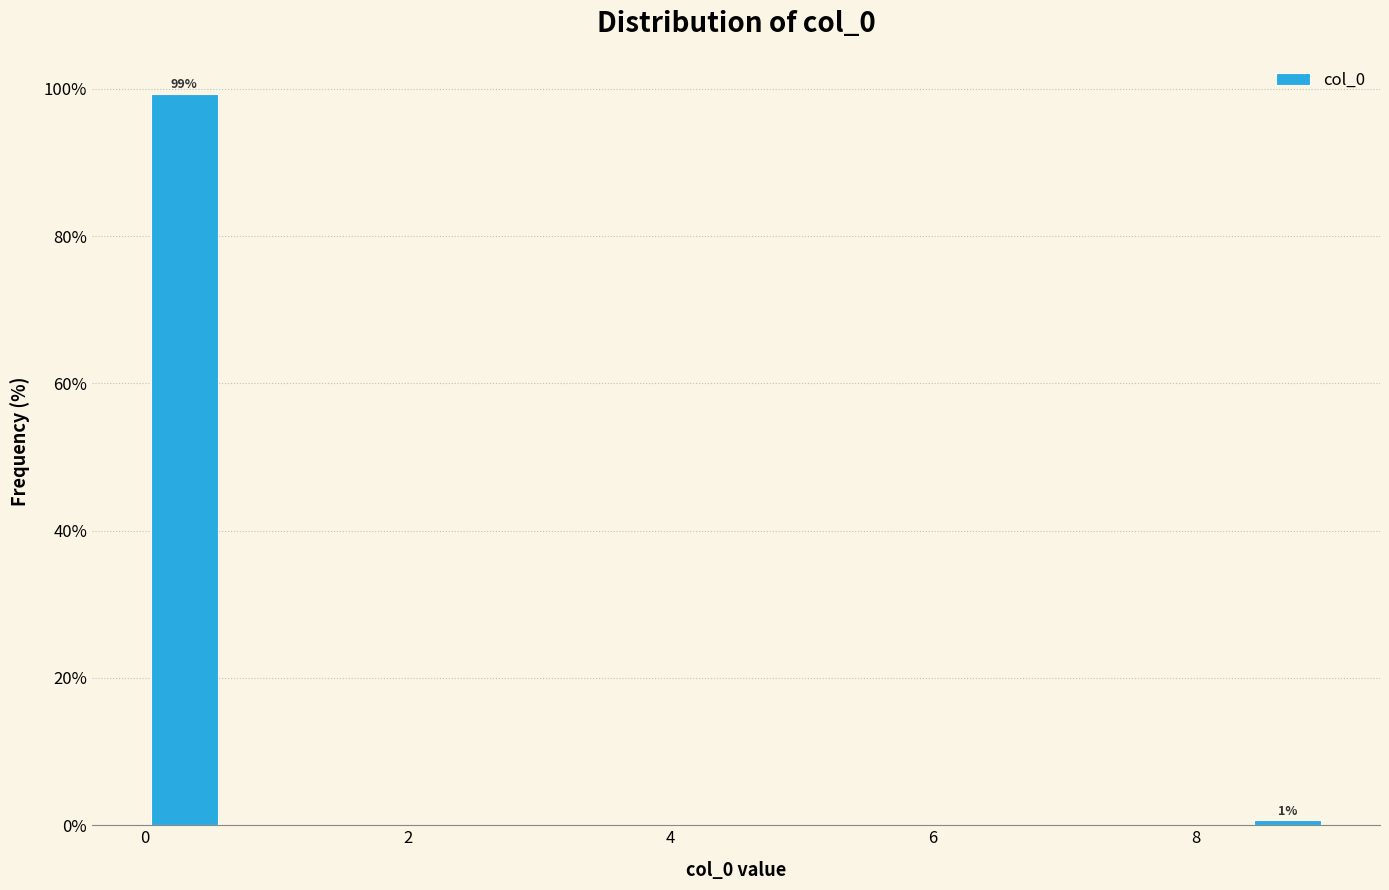

Read against the x-axis, roughly where is the centre of the tallest bar?

0.4